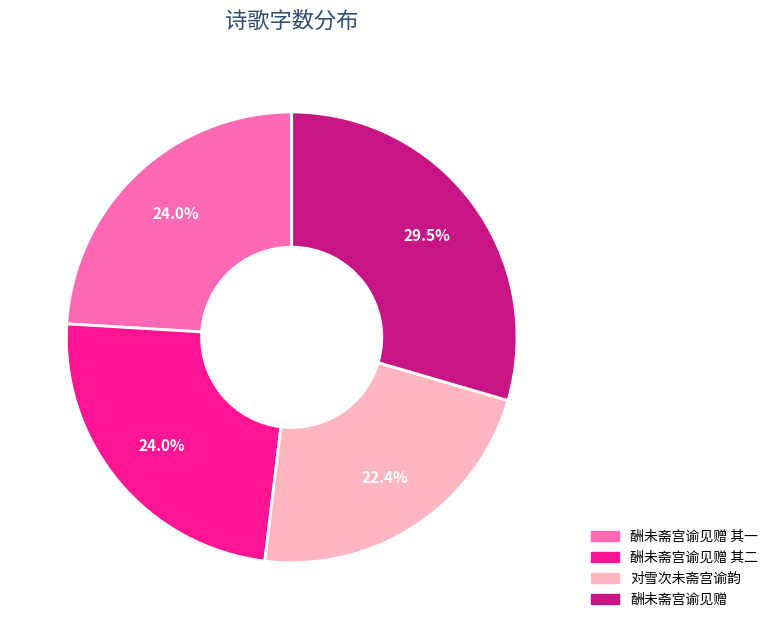

Does 酬未斋宫谕见赠 其二 represent more than half of the total?

No